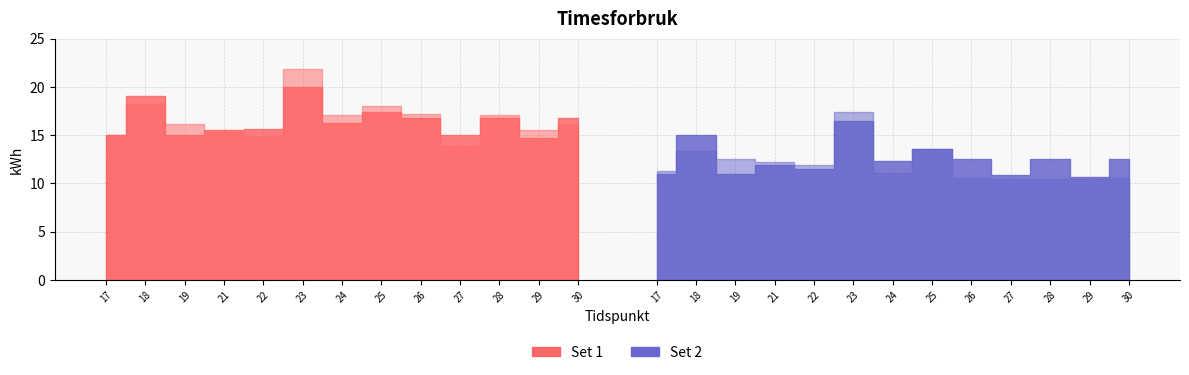

Is it true that prediction_set1 equals 4.8 at 29?

False